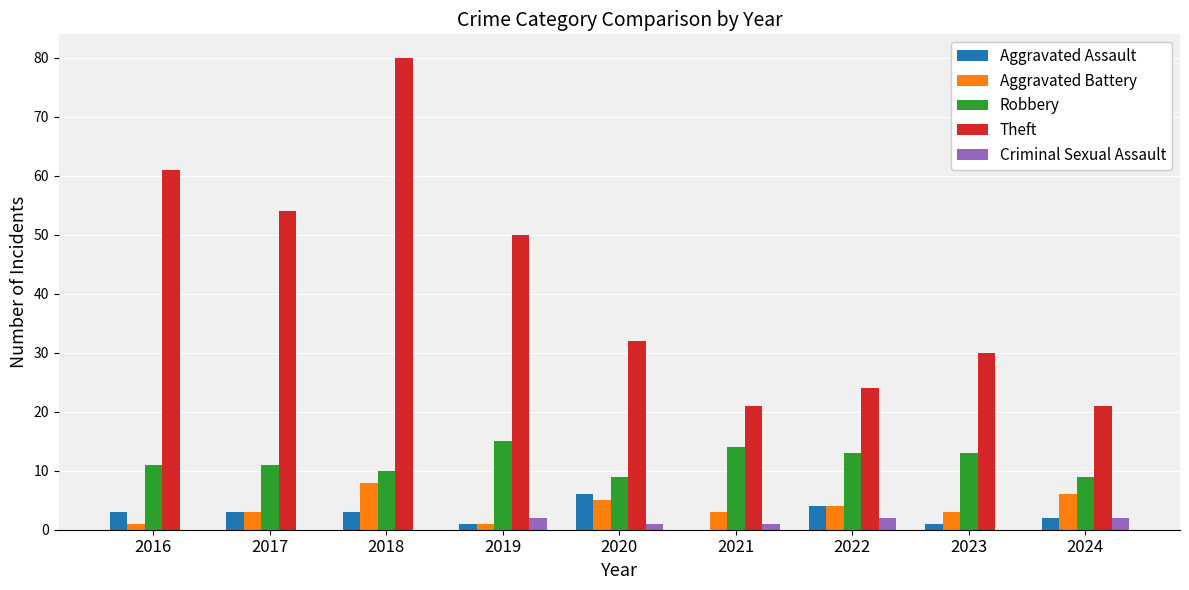

Which series has the largest total across all categories?

Theft